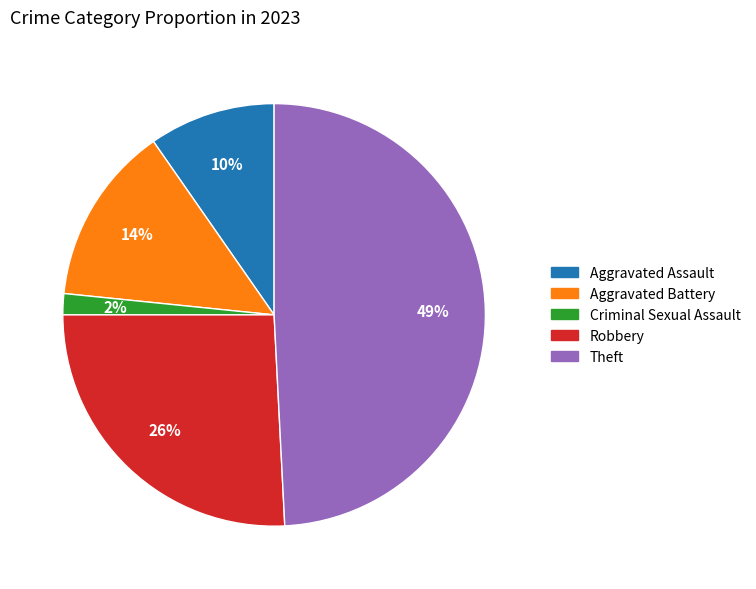

Count the number of slices in the pie.

5